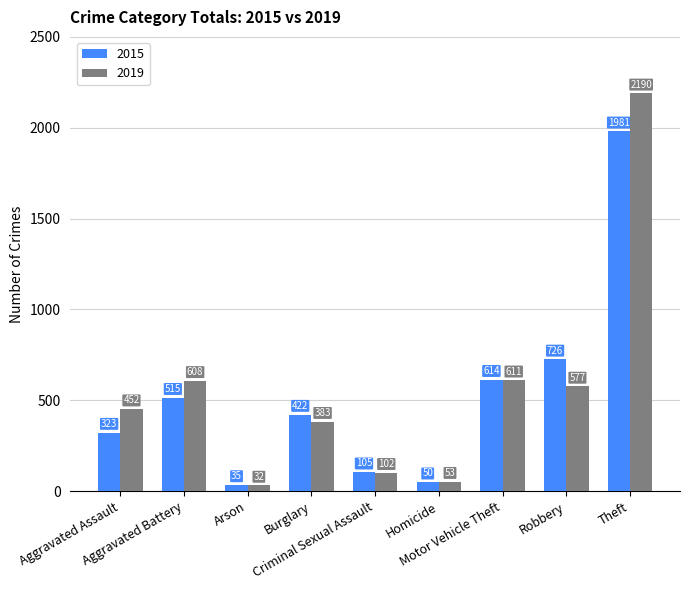

What is the maximum value for 2019?

2190